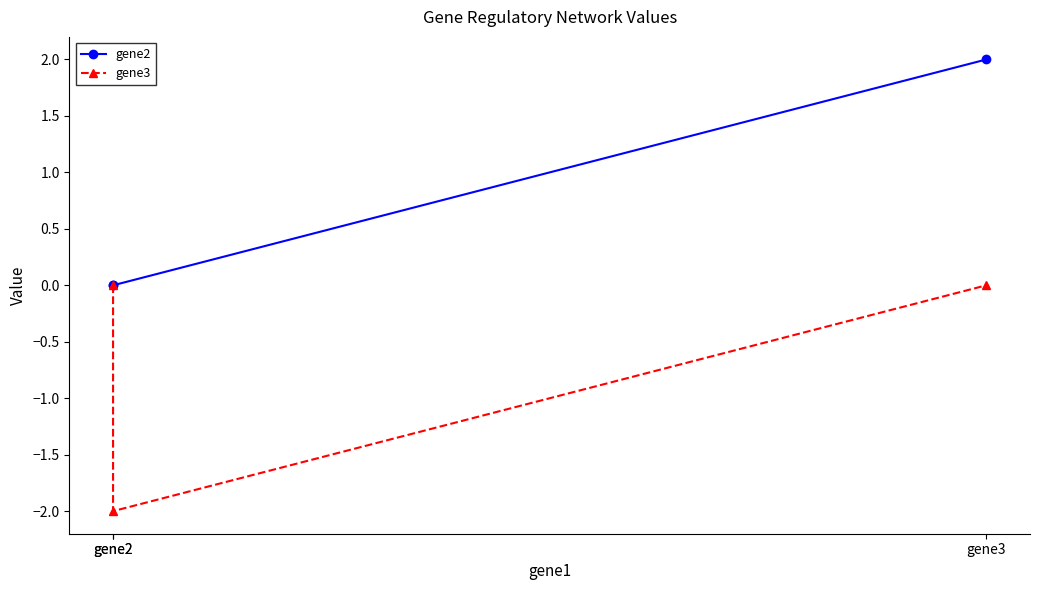

Which has a higher value, gene3 or gene2?

gene3